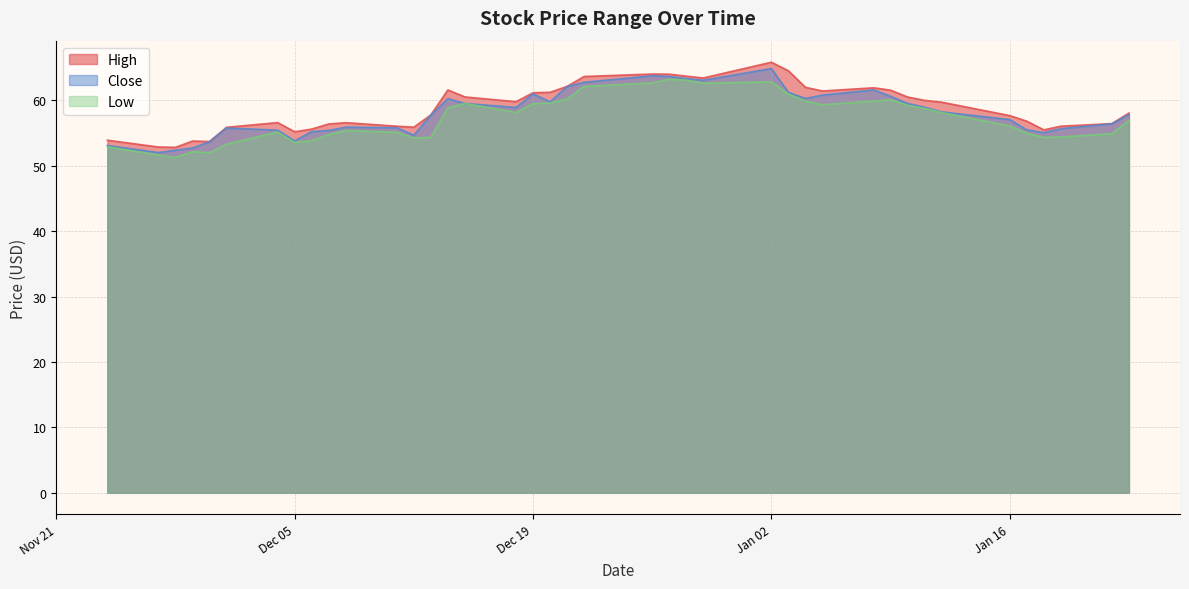

At which category is the sum across all series the highest?

Jan 02